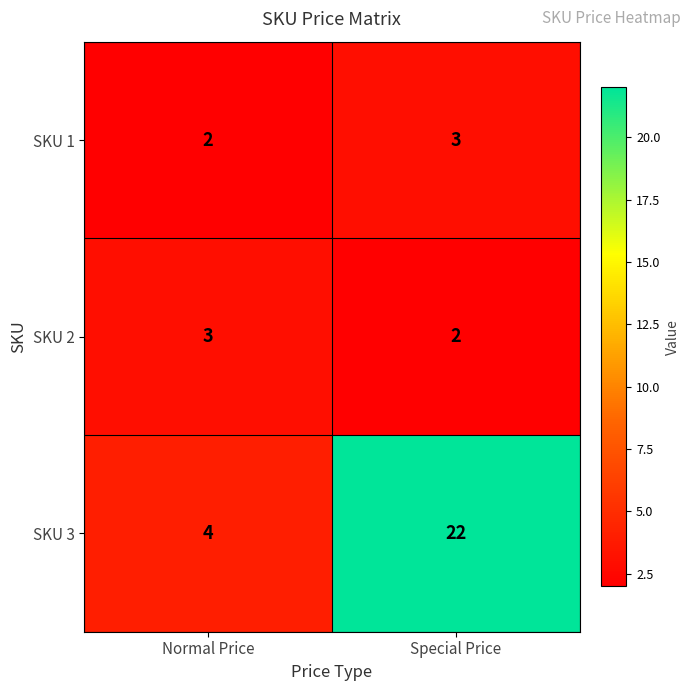

At which label is SKU 1 closest to 2?

Normal Price